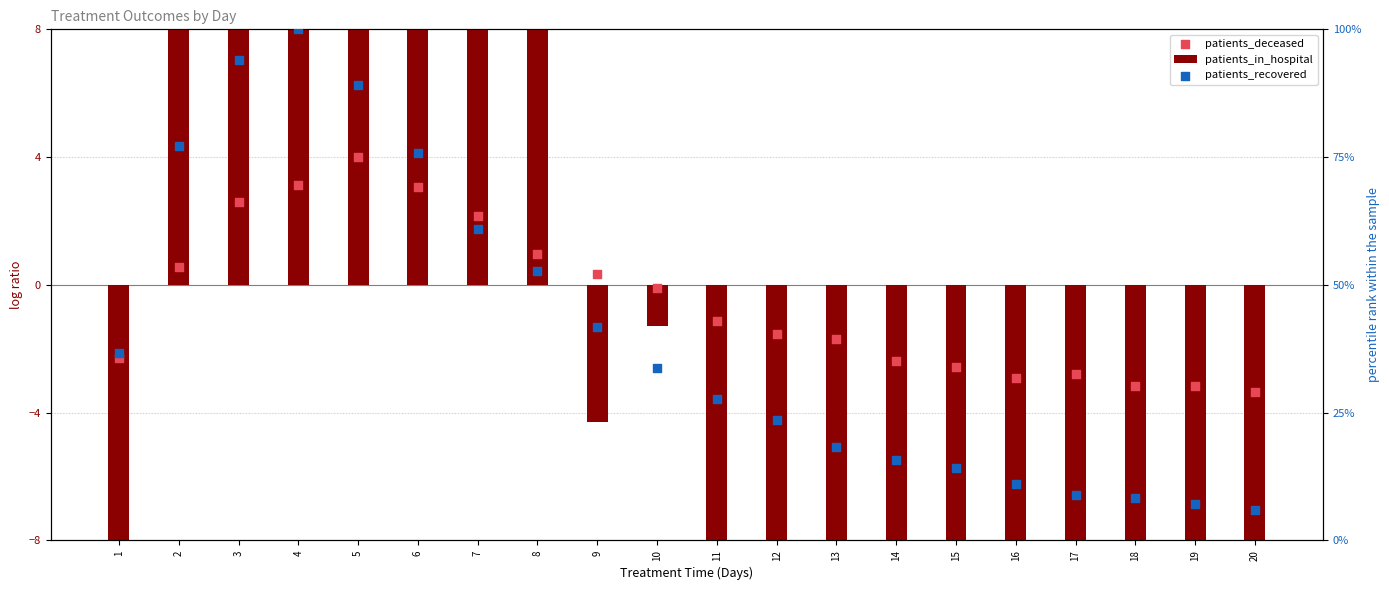

Is the value of patients_deceased at 16 greater than the value of patients_recovered at 11?

No